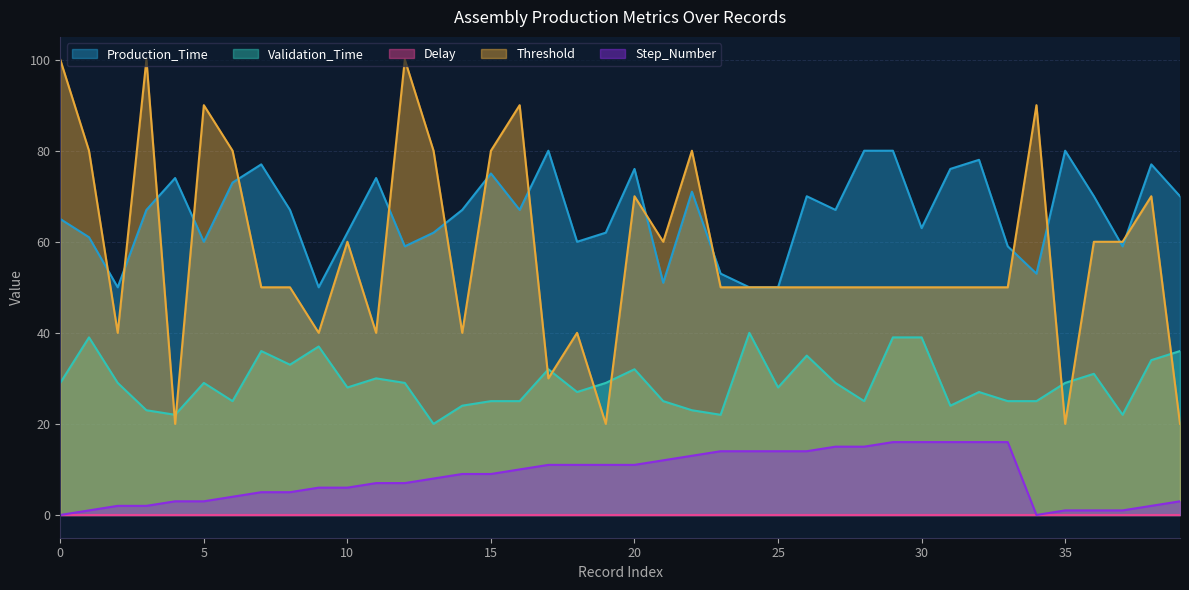

What is the difference between the Validation_Time values at 3 and 28?

2